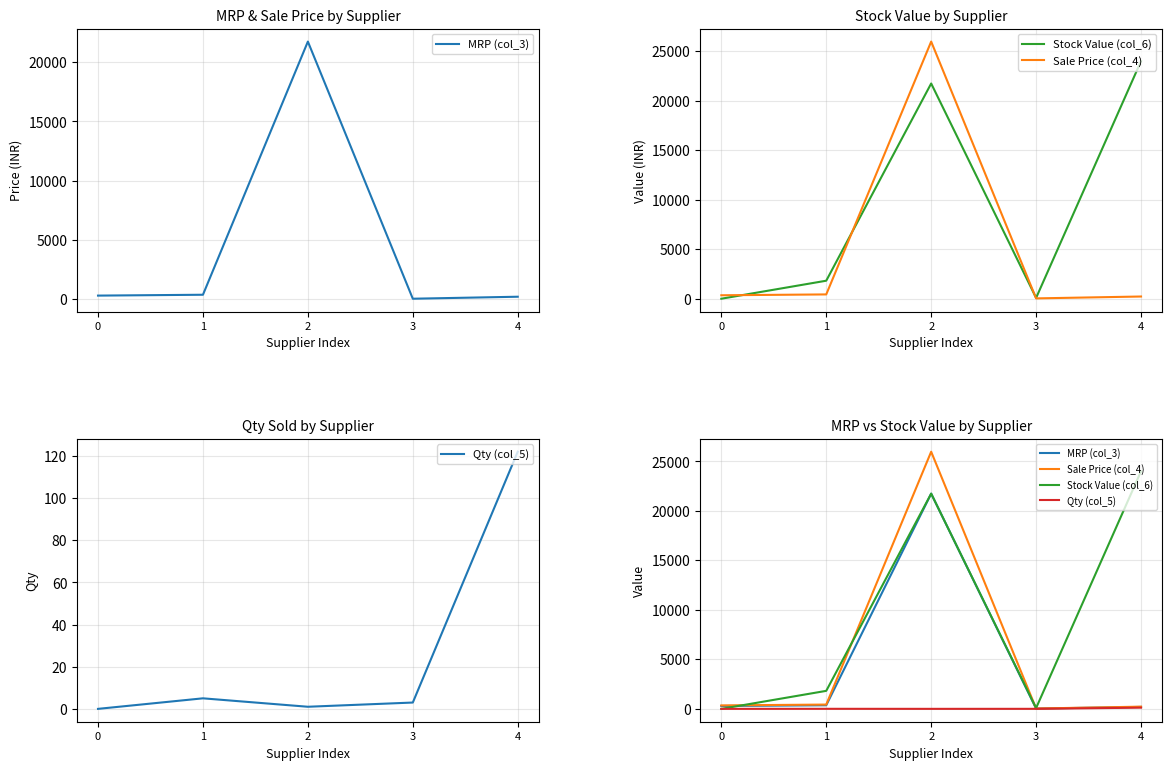

Is this an area chart (filled region under the line)?

No